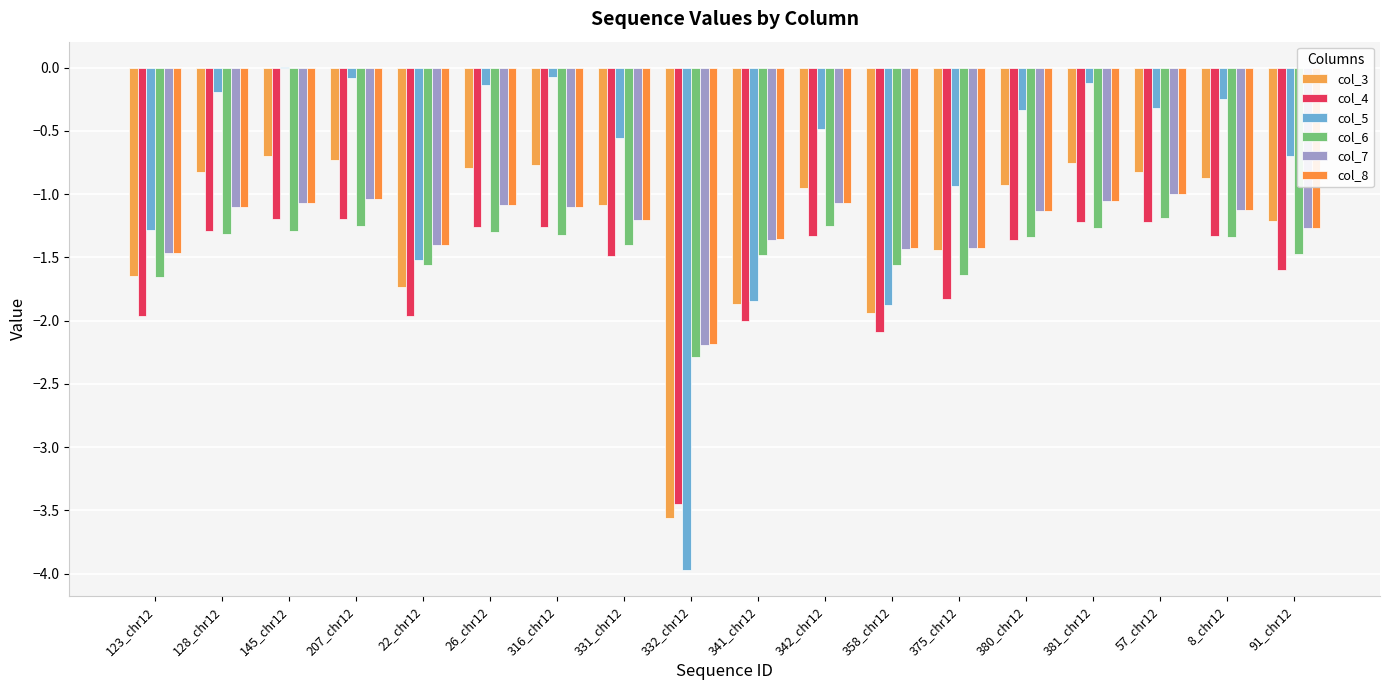

Reading right to left, extract all data points from this chart.

col_3: 91_chr12=-1.2	8_chr12=-0.9	57_chr12=-0.8	381_chr12=-0.8	380_chr12=-0.9	375_chr12=-1.4	358_chr12=-1.9	342_chr12=-1.0	341_chr12=-1.9	332_chr12=-3.6	331_chr12=-1.1	316_chr12=-0.8	26_chr12=-0.8	22_chr12=-1.7	207_chr12=-0.7	145_chr12=-0.7	128_chr12=-0.8	123_chr12=-1.7
col_4: 91_chr12=-1.6	8_chr12=-1.3	57_chr12=-1.2	381_chr12=-1.2	380_chr12=-1.4	375_chr12=-1.8	358_chr12=-2.1	342_chr12=-1.3	341_chr12=-2.0	332_chr12=-3.4	331_chr12=-1.5	316_chr12=-1.3	26_chr12=-1.3	22_chr12=-2.0	207_chr12=-1.2	145_chr12=-1.2	128_chr12=-1.3	123_chr12=-2.0
col_5: 91_chr12=-0.7	8_chr12=-0.2	57_chr12=-0.3	381_chr12=-0.1	380_chr12=-0.3	375_chr12=-0.9	358_chr12=-1.9	342_chr12=-0.5	341_chr12=-1.8	332_chr12=-4.0	331_chr12=-0.6	316_chr12=-0.1	26_chr12=-0.1	22_chr12=-1.5	207_chr12=-0.1	145_chr12=0.0	128_chr12=-0.2	123_chr12=-1.3
col_6: 91_chr12=-1.5	8_chr12=-1.3	57_chr12=-1.2	381_chr12=-1.3	380_chr12=-1.3	375_chr12=-1.6	358_chr12=-1.6	342_chr12=-1.2	341_chr12=-1.5	332_chr12=-2.3	331_chr12=-1.4	316_chr12=-1.3	26_chr12=-1.3	22_chr12=-1.6	207_chr12=-1.2	145_chr12=-1.3	128_chr12=-1.3	123_chr12=-1.7
col_7: 91_chr12=-1.3	8_chr12=-1.1	57_chr12=-1.0	381_chr12=-1.1	380_chr12=-1.1	375_chr12=-1.4	358_chr12=-1.4	342_chr12=-1.1	341_chr12=-1.4	332_chr12=-2.2	331_chr12=-1.2	316_chr12=-1.1	26_chr12=-1.1	22_chr12=-1.4	207_chr12=-1.0	145_chr12=-1.1	128_chr12=-1.1	123_chr12=-1.5
col_8: 91_chr12=-1.3	8_chr12=-1.1	57_chr12=-1.0	381_chr12=-1.1	380_chr12=-1.1	375_chr12=-1.4	358_chr12=-1.4	342_chr12=-1.1	341_chr12=-1.4	332_chr12=-2.2	331_chr12=-1.2	316_chr12=-1.1	26_chr12=-1.1	22_chr12=-1.4	207_chr12=-1.0	145_chr12=-1.1	128_chr12=-1.1	123_chr12=-1.5